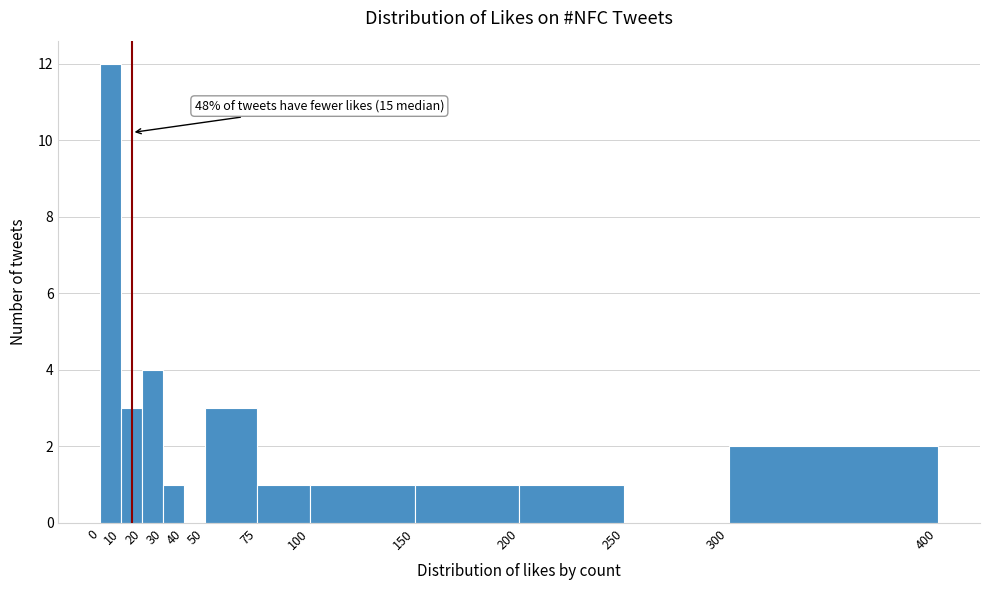

Which range on the x-axis has the tallest bar?

0 to 10